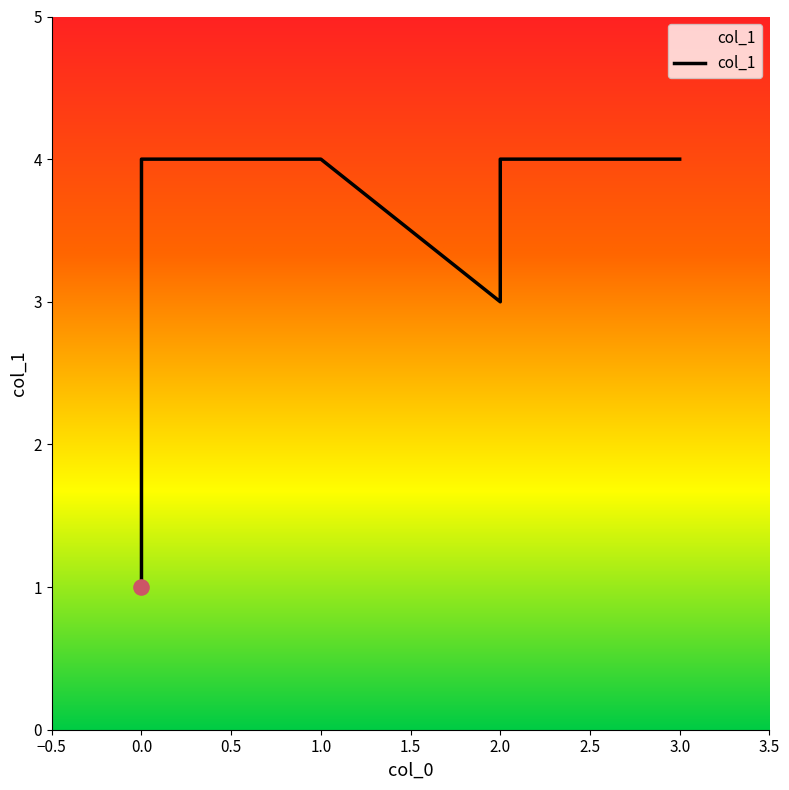

What is the change in value from 0 to 2?

+3